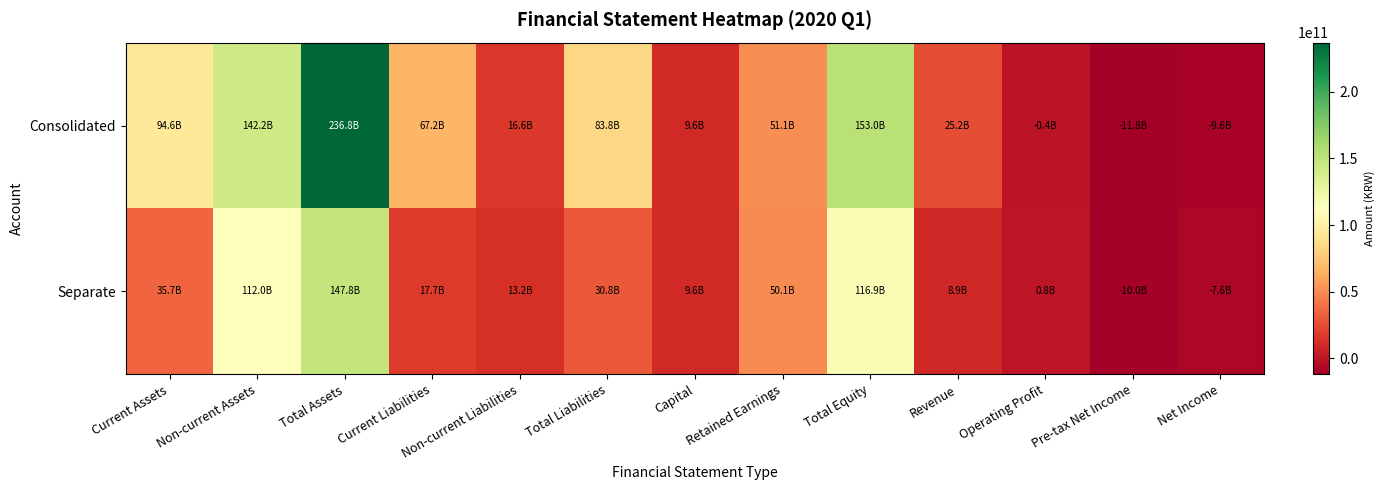

Reading right to left, extract all data points from this chart.

Consolidated: Net Income=-9578243253	Pre-tax Net Income=-11804357936	Operating Profit=-366186016	Revenue=25228246671	Total Equity=152994619370	Retained Earnings=51058565980	Capital=9603505000	Total Liabilities=83825188189	Non-current Liabilities=16591875153	Current Liabilities=67233313036	Total Assets=236819807559	Non-current Assets=142220570673	Current Assets=94599236886
Separate: Net Income=-7605449773	Pre-tax Net Income=-9995565218	Operating Profit=789746282	Revenue=8861677186	Total Equity=116932942034	Retained Earnings=50113515141	Capital=9603505000	Total Liabilities=30833093001	Non-current Liabilities=13168505672	Current Liabilities=17664587329	Total Assets=147766035035	Non-current Assets=112040525684	Current Assets=35725509351